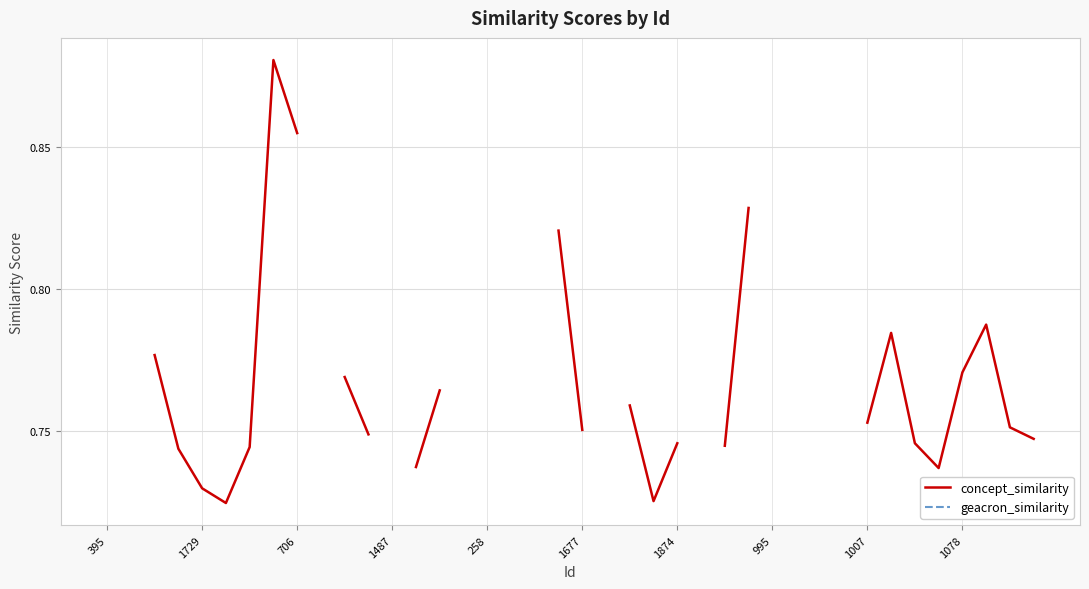

How many lines are shown in the chart?

2